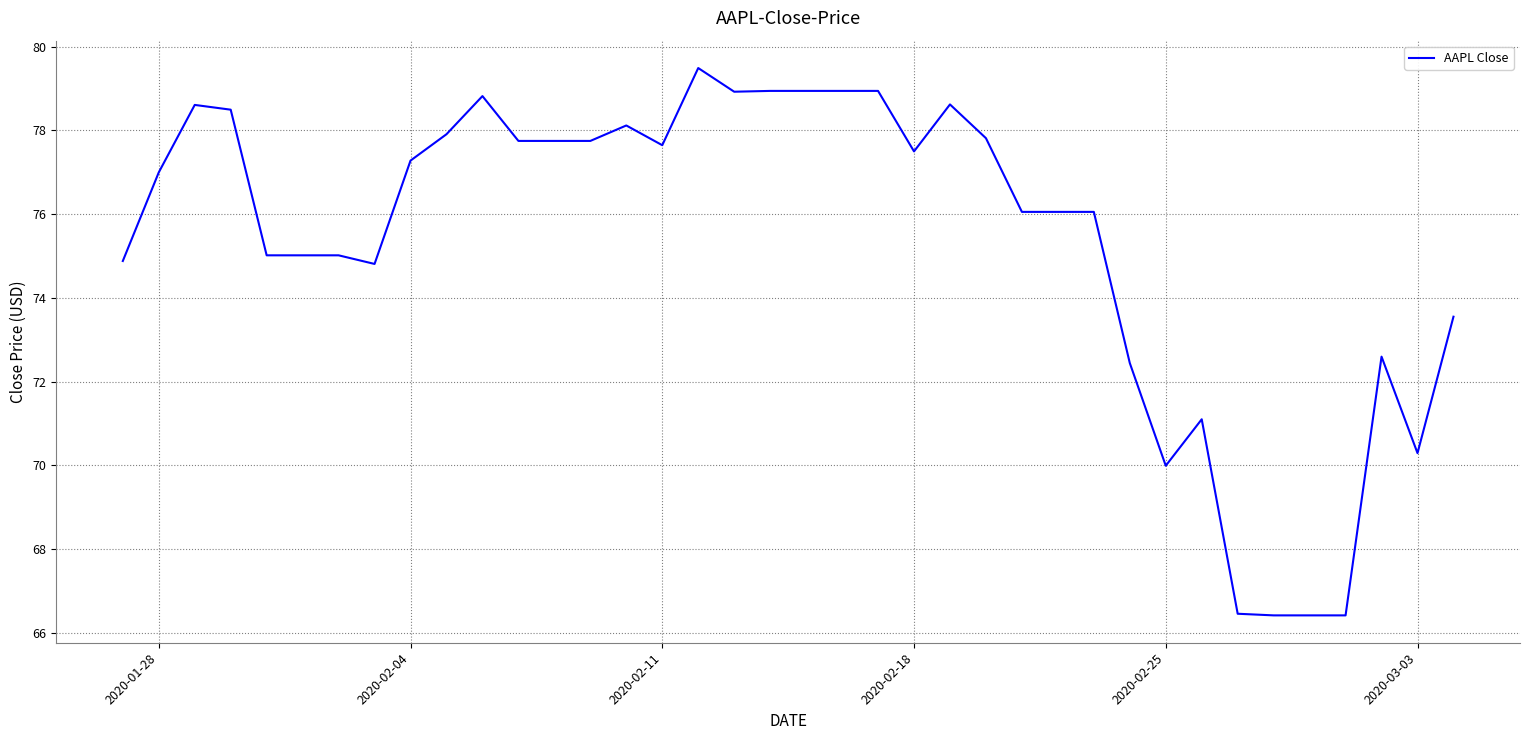

Does the chart have visible grid lines?

Yes